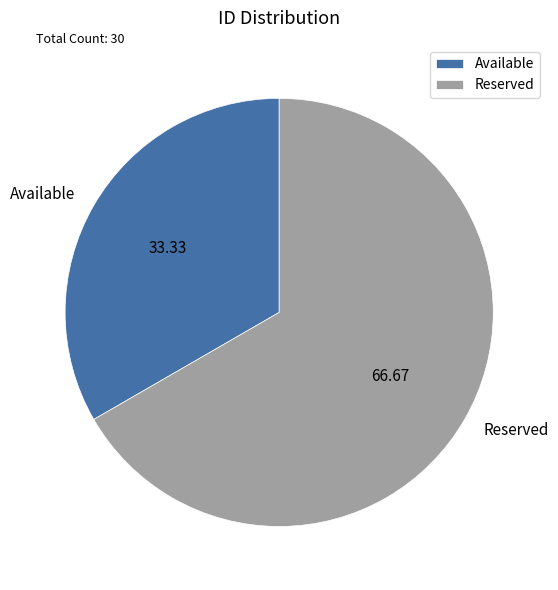

What is the largest slice in the pie chart?

Reserved